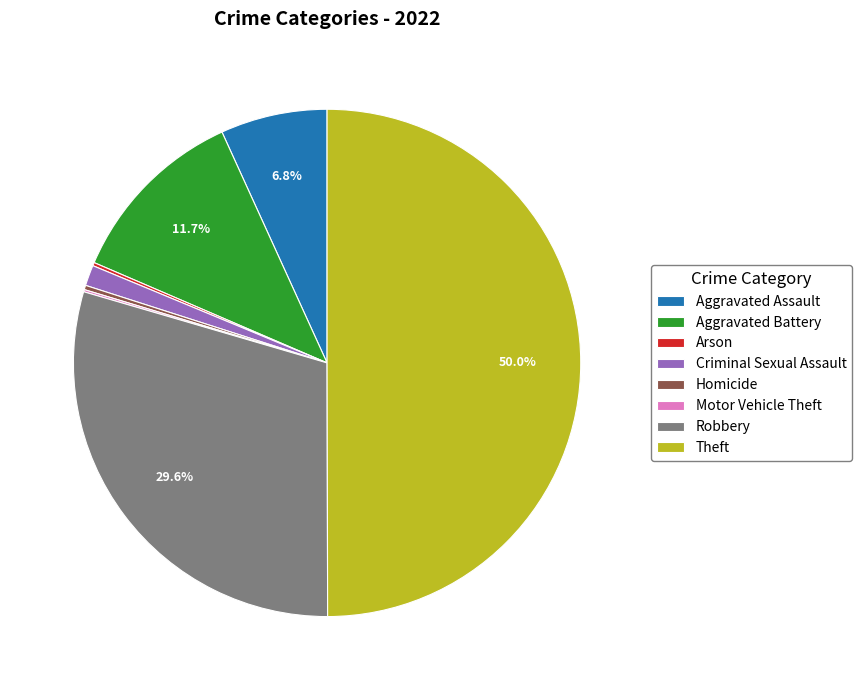

To the nearest percent, what is the difference between the largest and smallest slice percentages?

50%